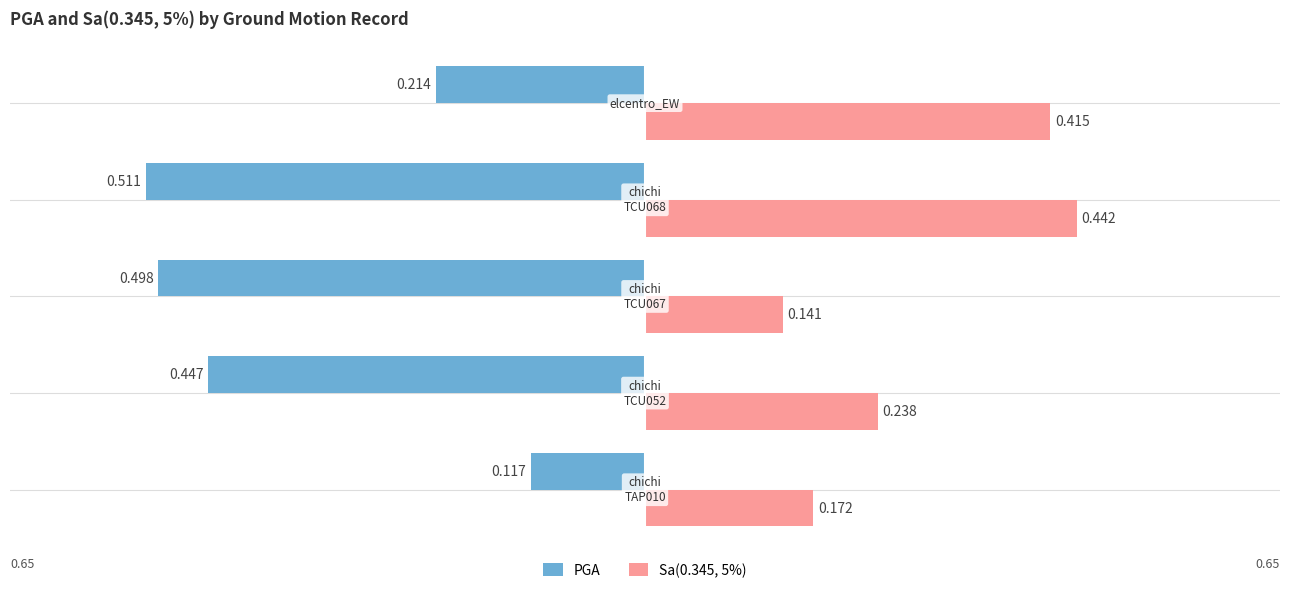

Which series has the widest spread of values?

PGA